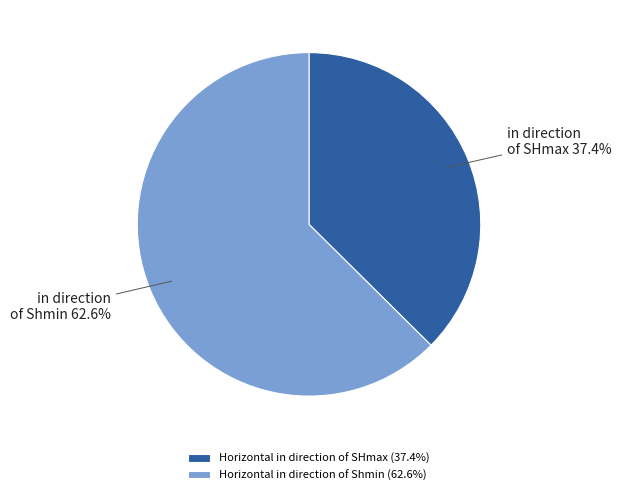

What is the smallest slice in the pie chart?

Horizontal in direction of SHmax